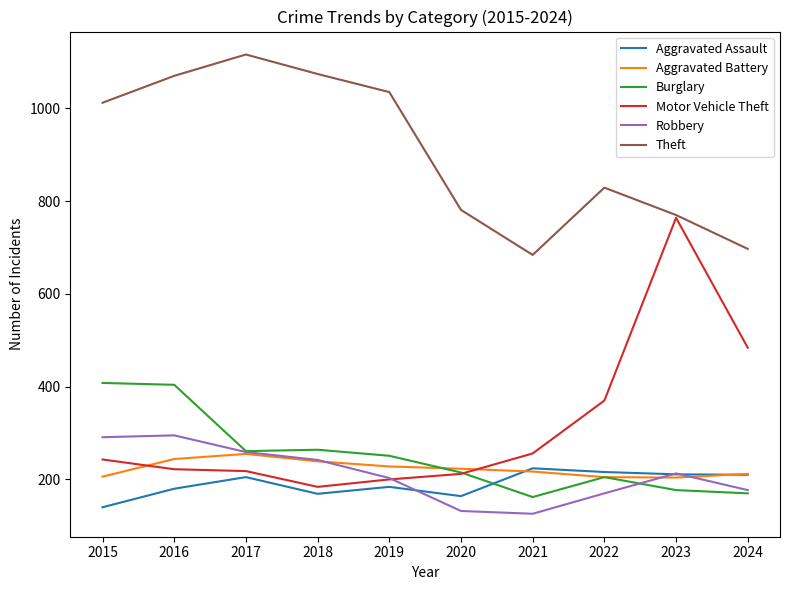

The Aggravated Assault series shows 185 at 2015. True or false?

False